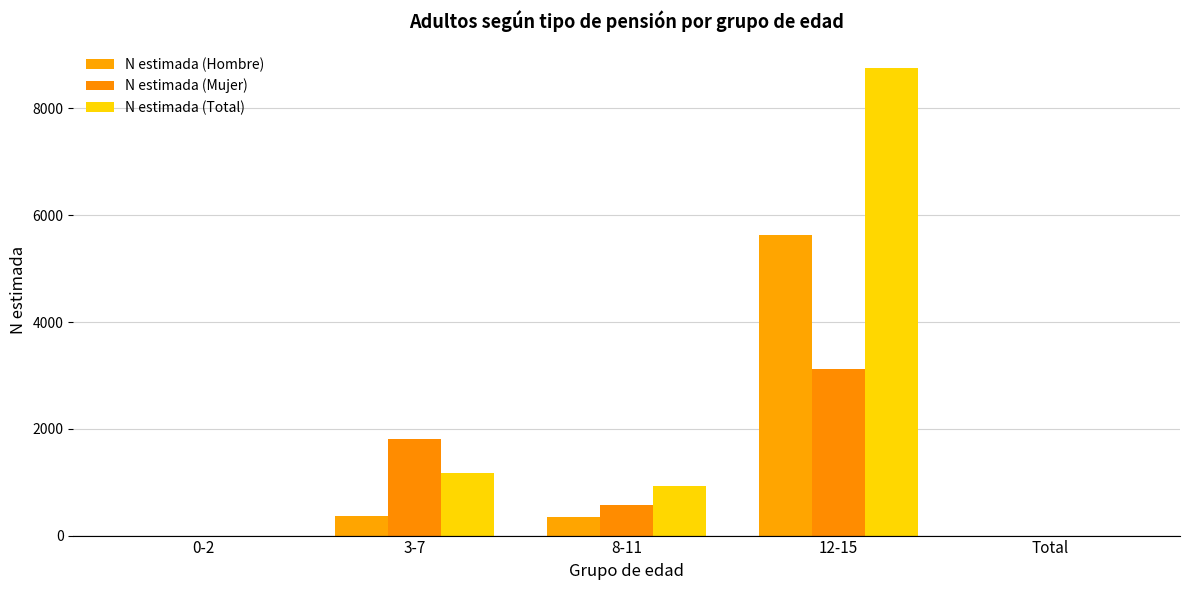

What is the difference between the maximum and minimum values in the N estimada (Total) series?

8758